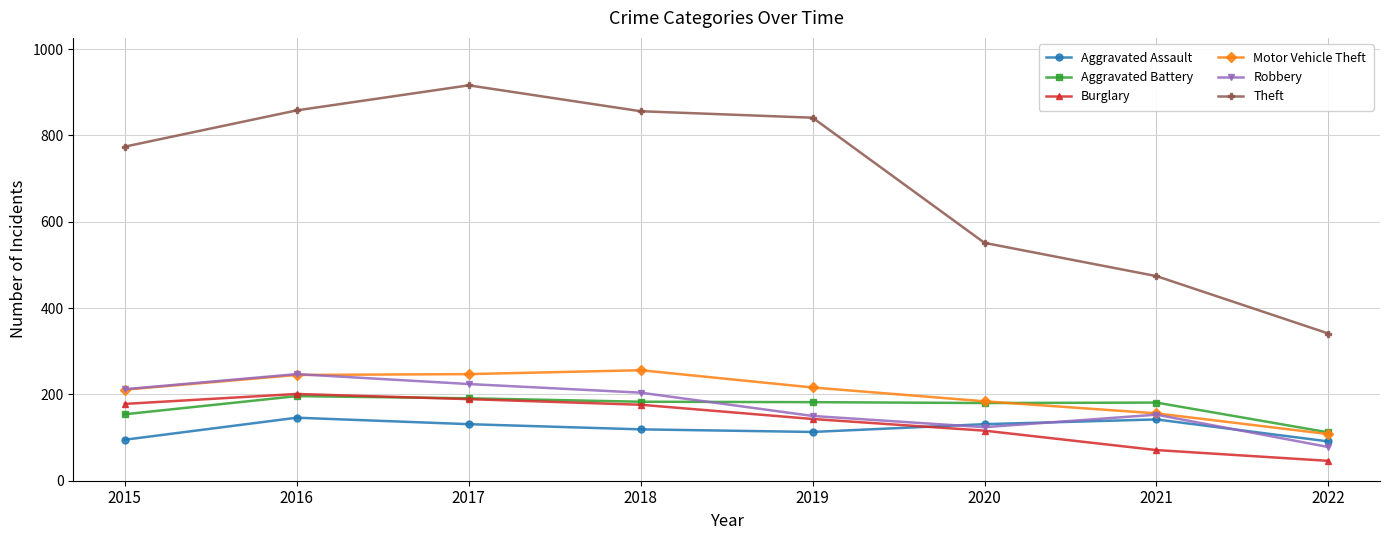

What is the greatest value displayed?

916